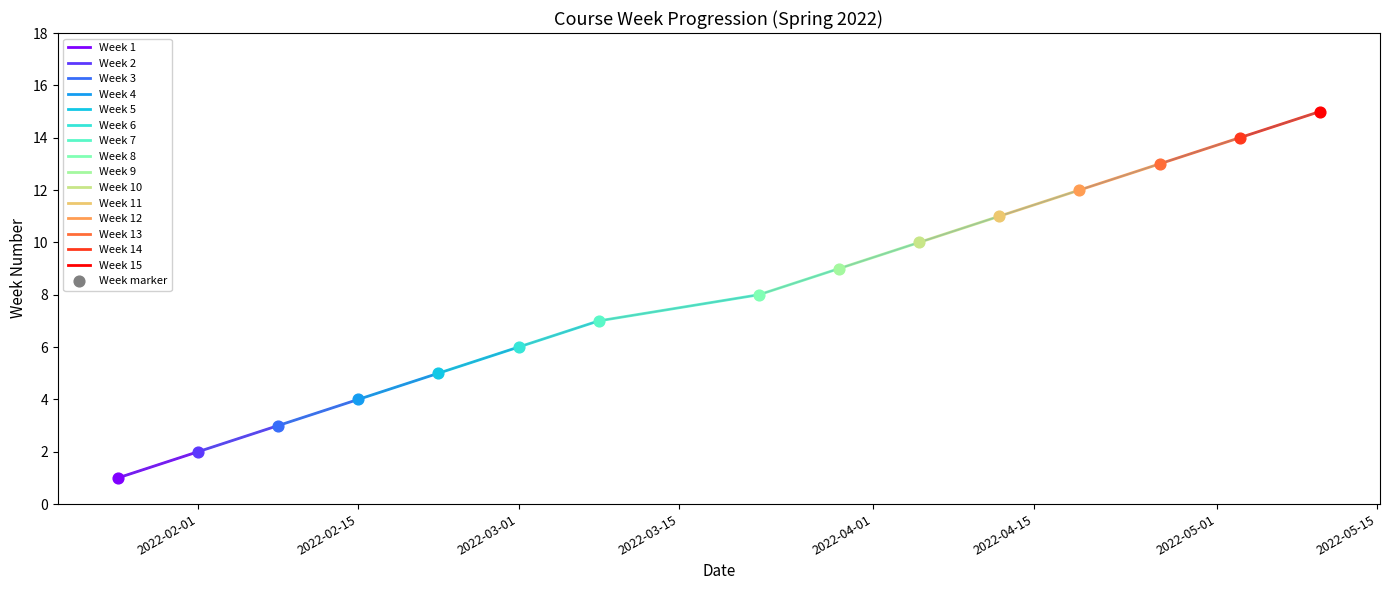

What is the ratio of the value at 2022-05-10 to the value at 2022-03-29?

1.7